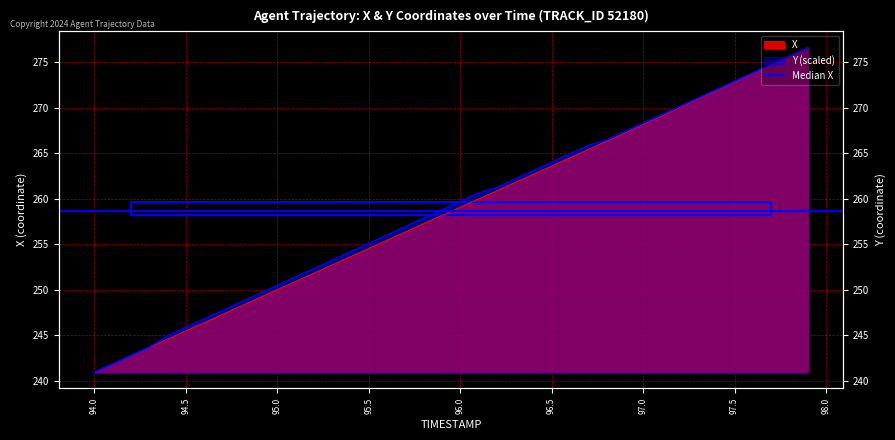

What is the label of the 4th point from the left?

94.3